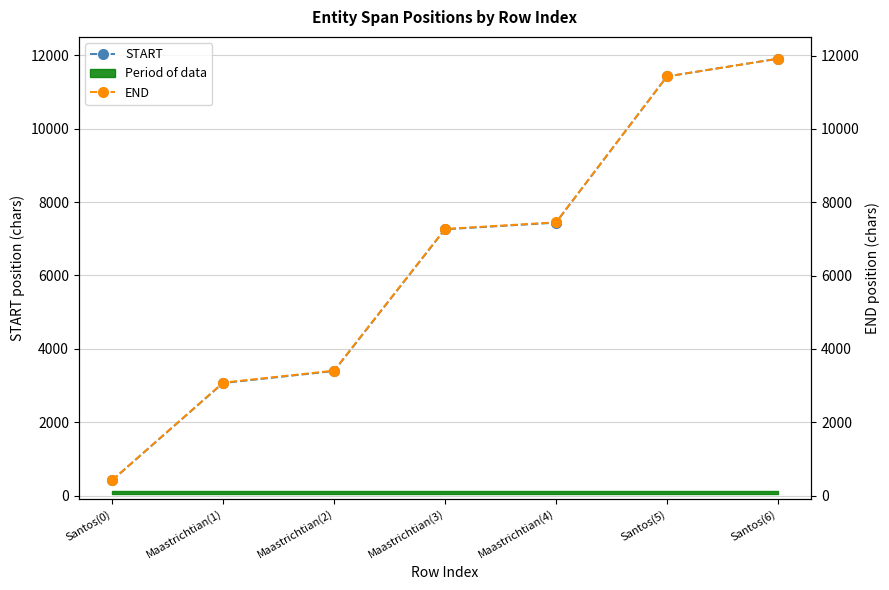

At Maastrichtian(1), list the series in order from smallest to largest.

START, END